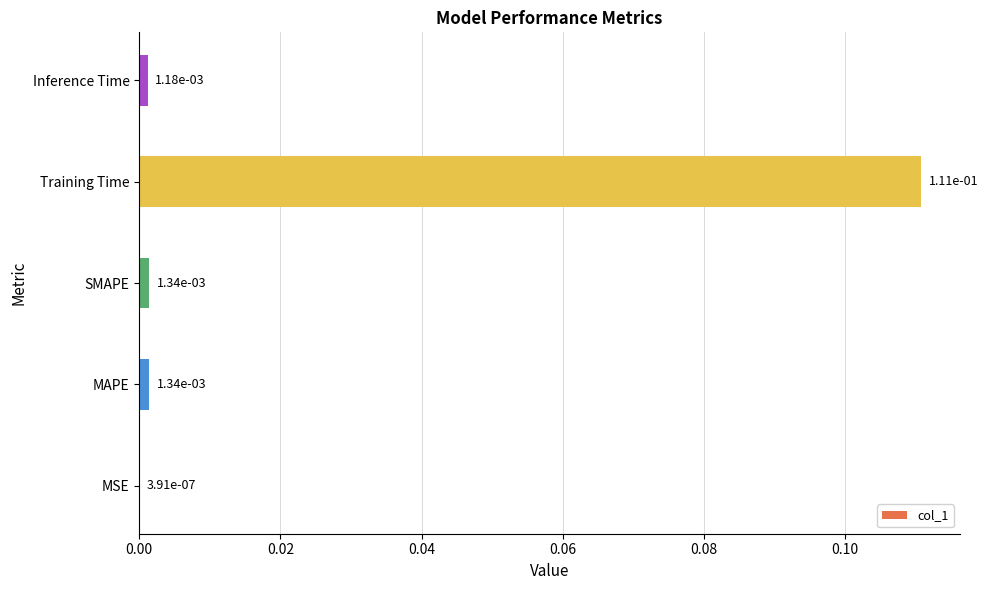

What is the change in value from SMAPE to Training Time?

+0.1